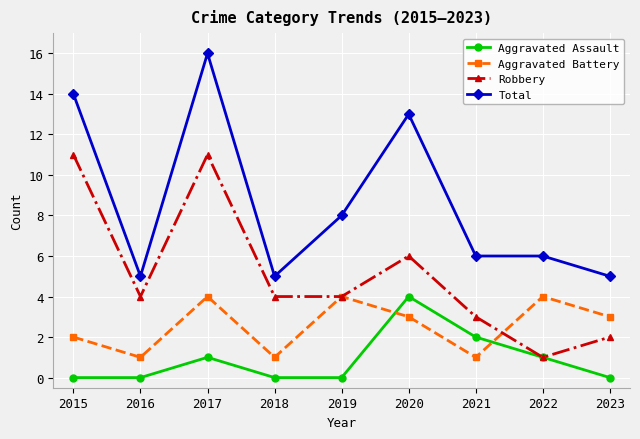

Rank the series at 2018 from highest to lowest value.

Total, Robbery, Aggravated Battery, Aggravated Assault